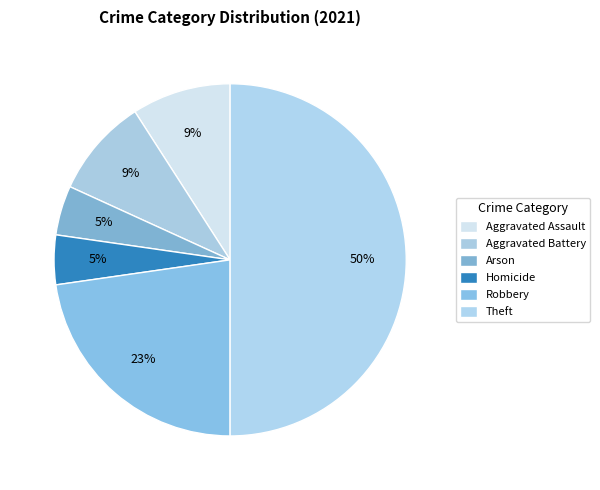

Count the number of slices in the pie.

6